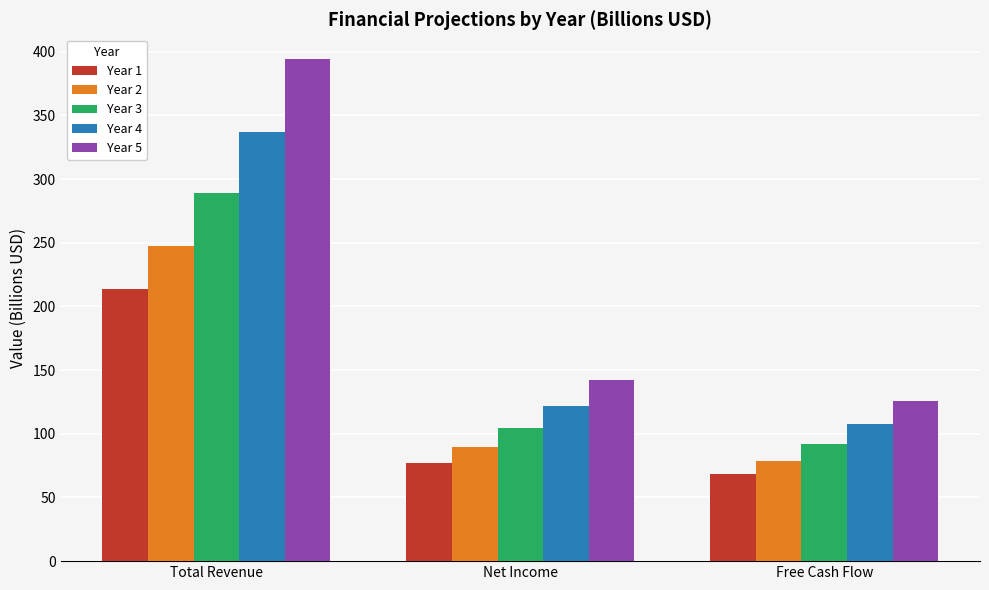

Is it true that Year 3 equals 124.4 at Free Cash Flow?

False